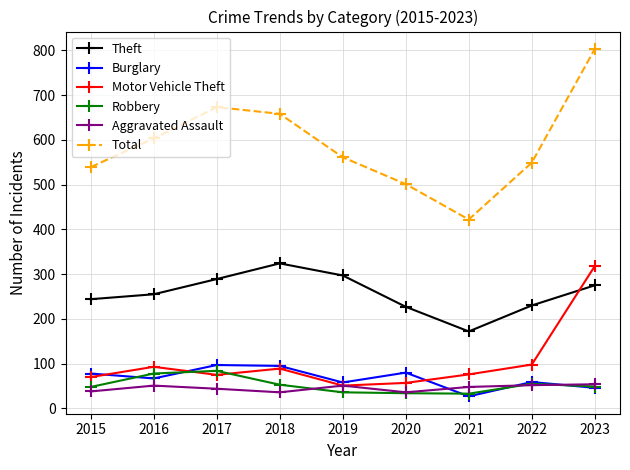

True or false: Theft has more than 0 interior local peaks.

True